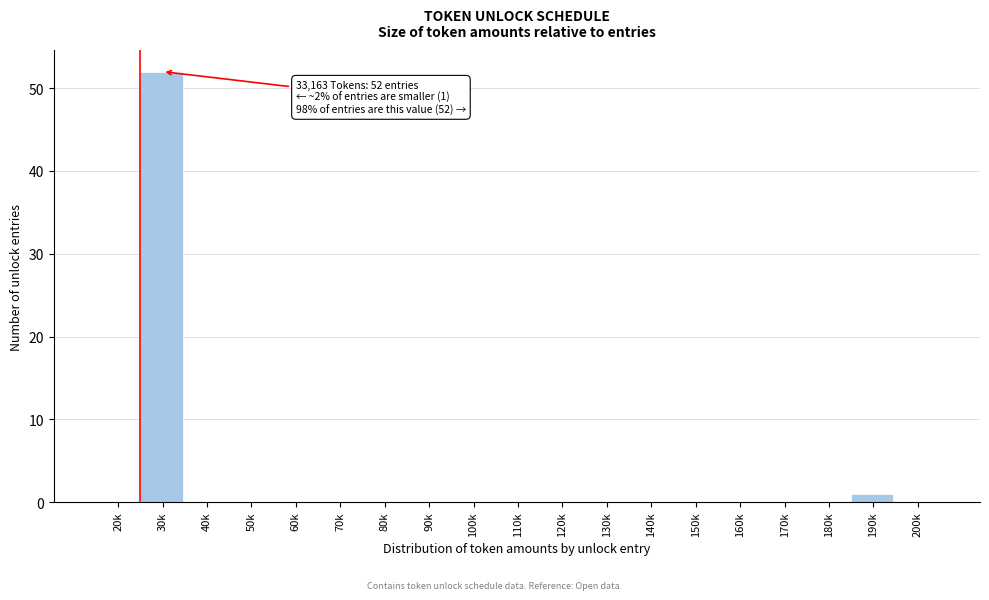

Reading left to right, what are all the values shown in this chart?

20k=0	30k=52	40k=0	50k=0	60k=0	70k=0	80k=0	90k=0	100k=0	110k=0	120k=0	130k=0	140k=0	150k=0	160k=0	170k=0	180k=0	190k=1	200k=0